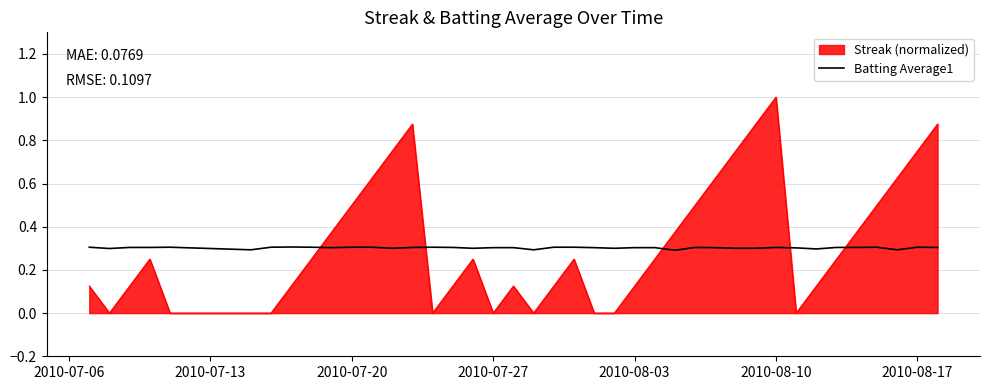

What is the lowest value of the Batting Average1 series?

0.3